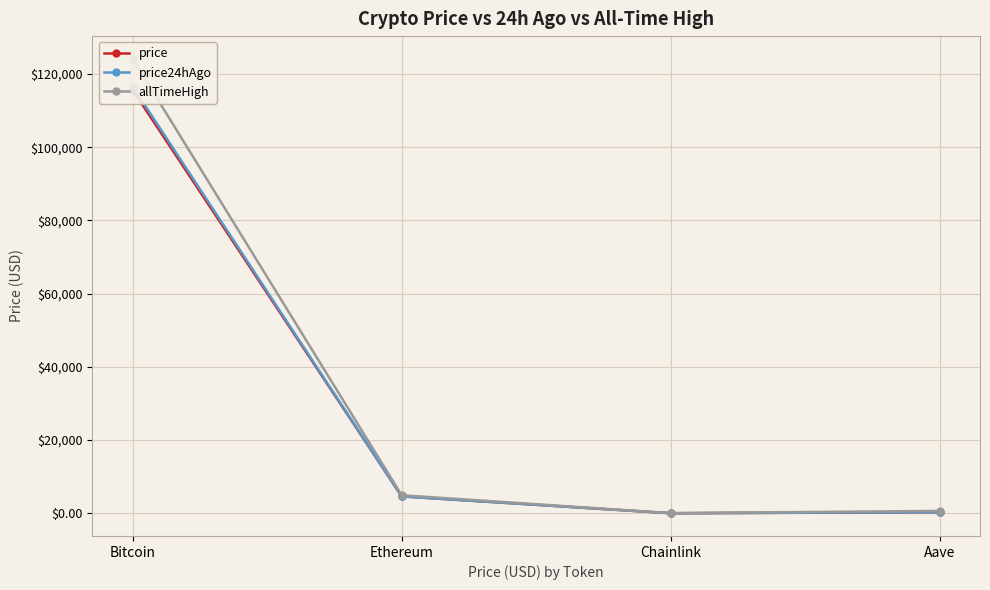

Between Aave and Bitcoin, which is larger?

Bitcoin